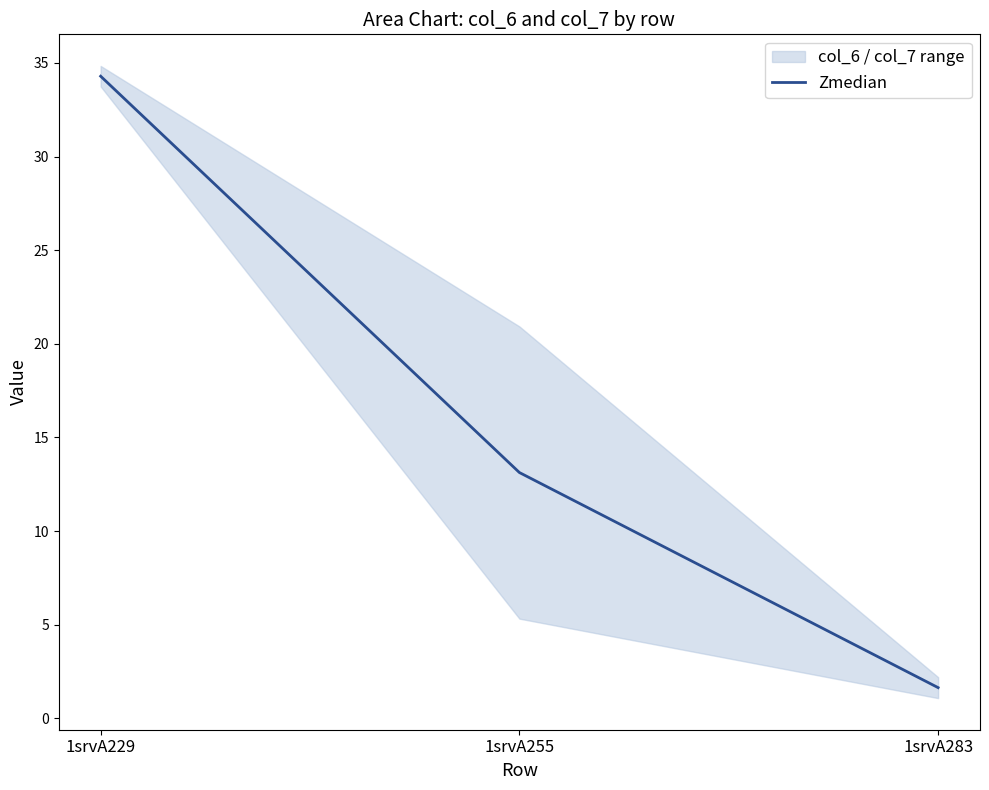

Rank the categories by value from highest to lowest.

1srvA229, 1srvA255, 1srvA283